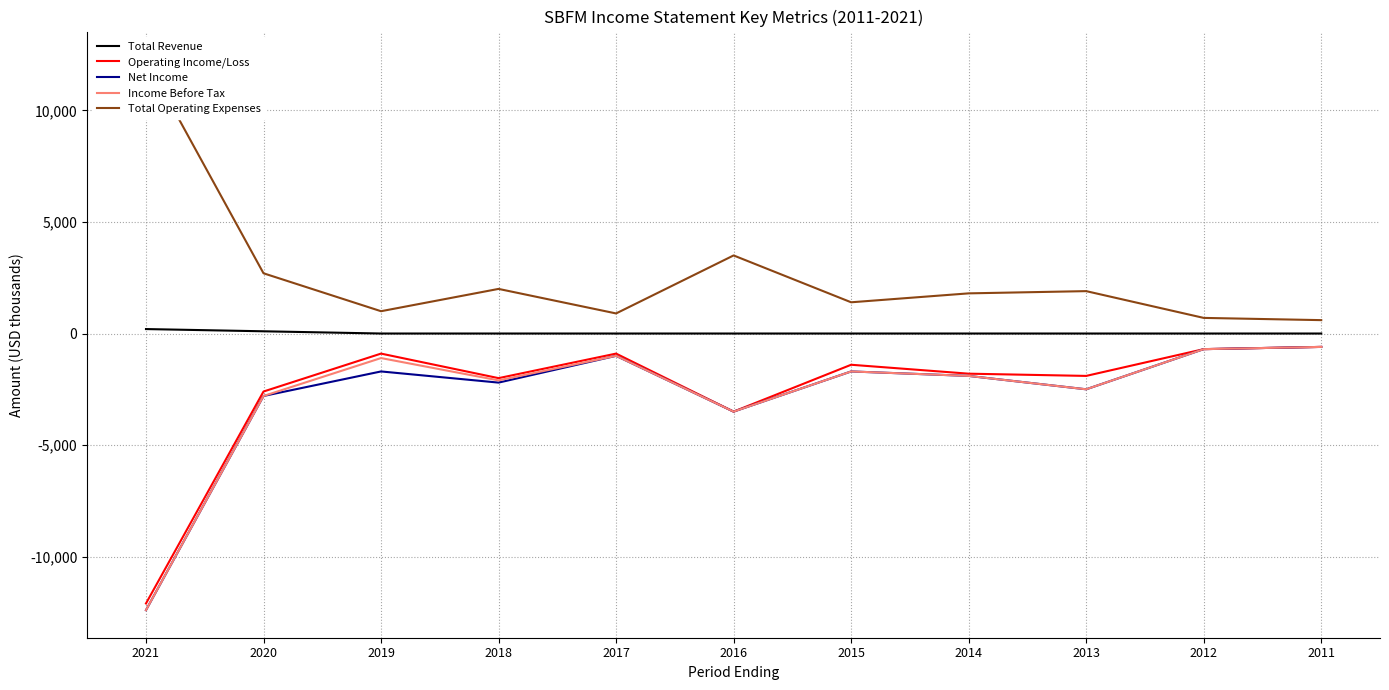

What is the maximum value for Income Before Tax?

-600